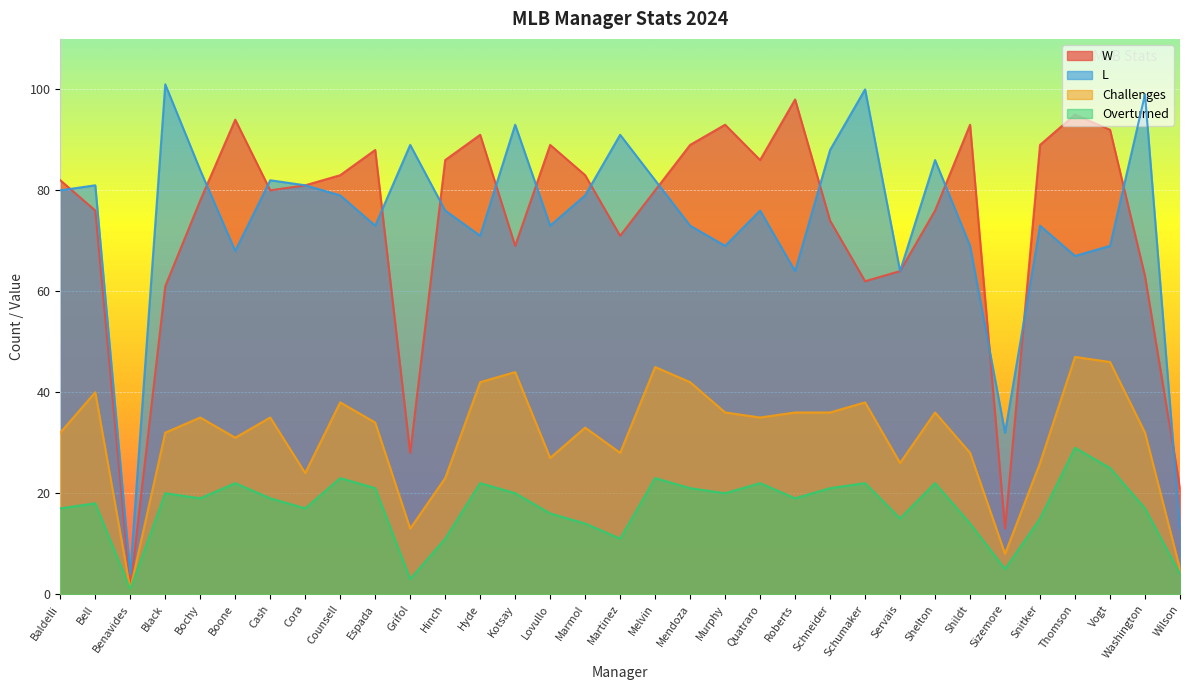

What is the smallest value displayed?

1